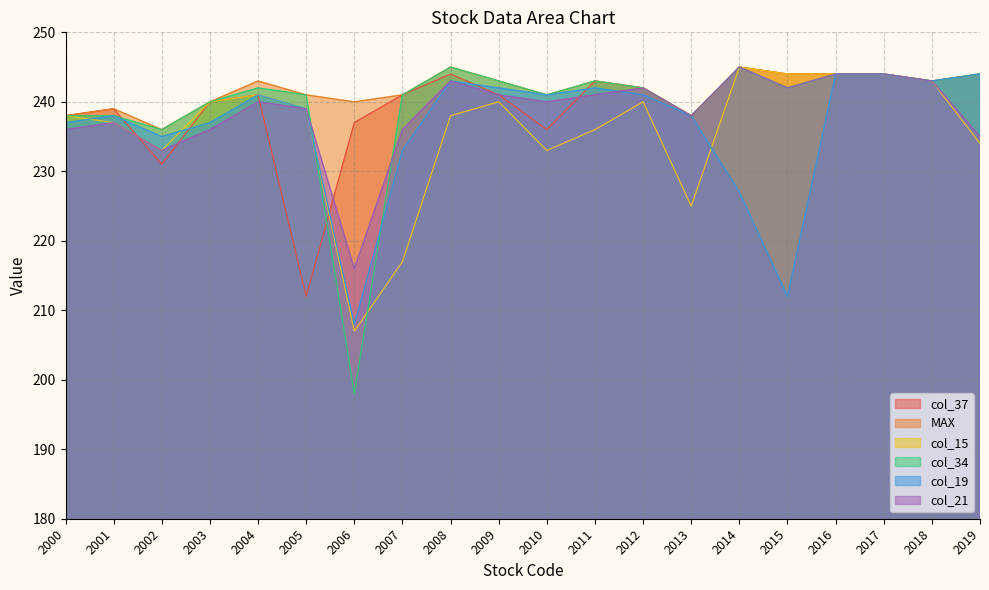

What is the lowest value of the col_37 series?

212